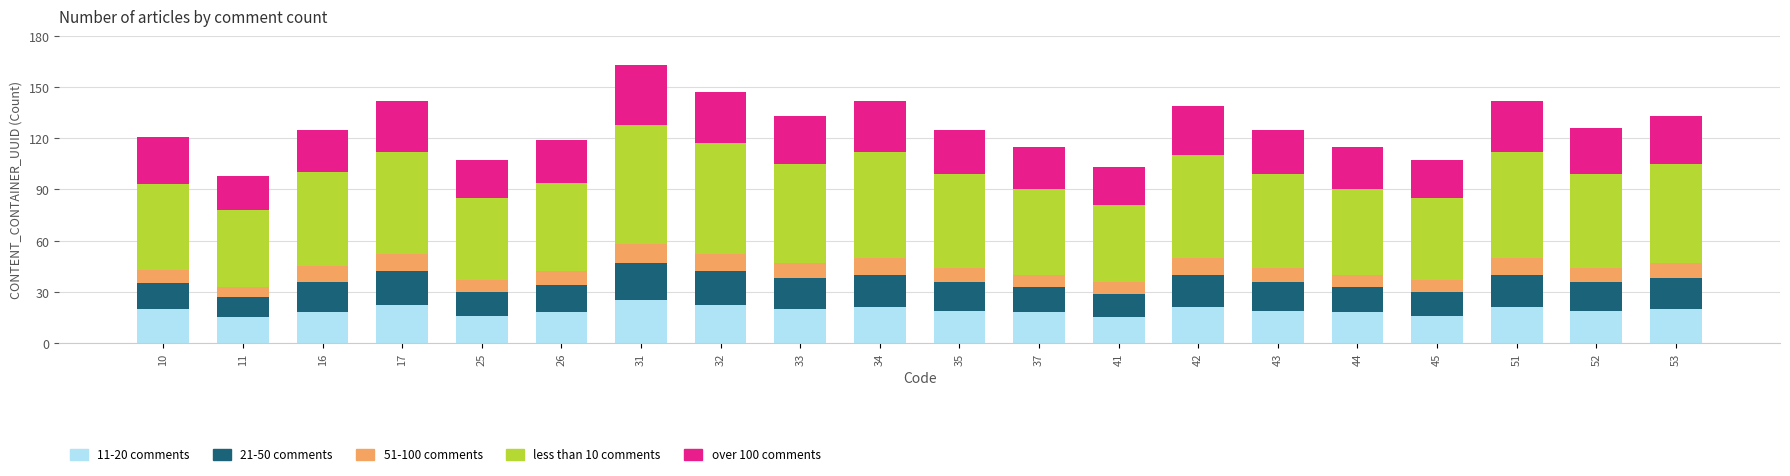

How many bars are there in total?

20